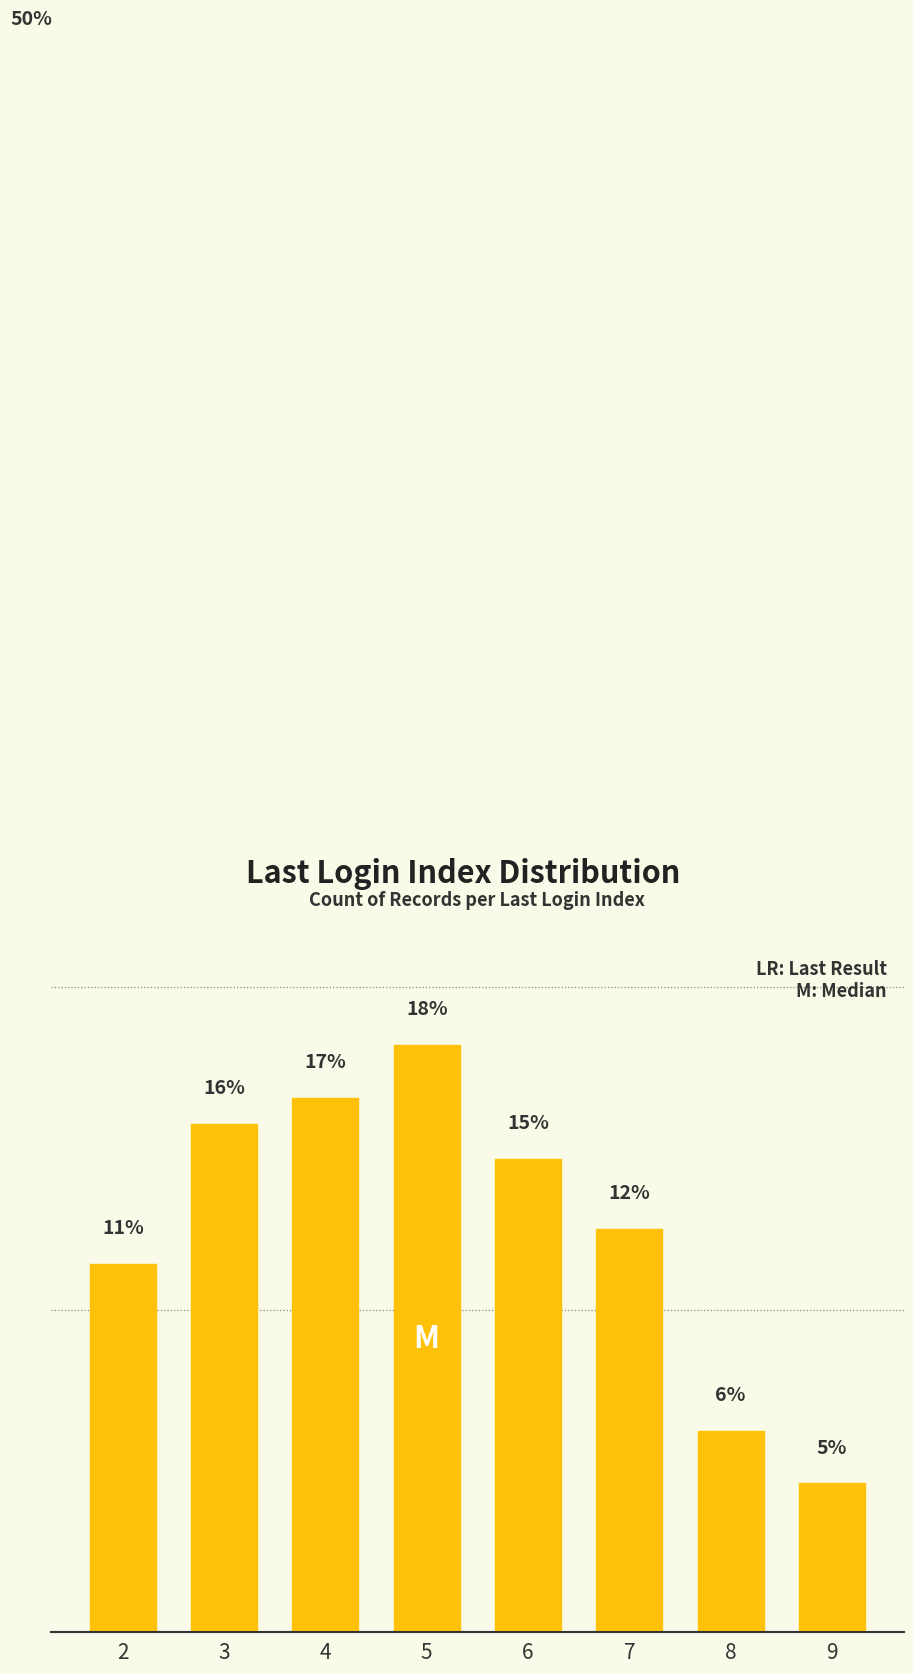

Which category has the lowest value across all series?

9